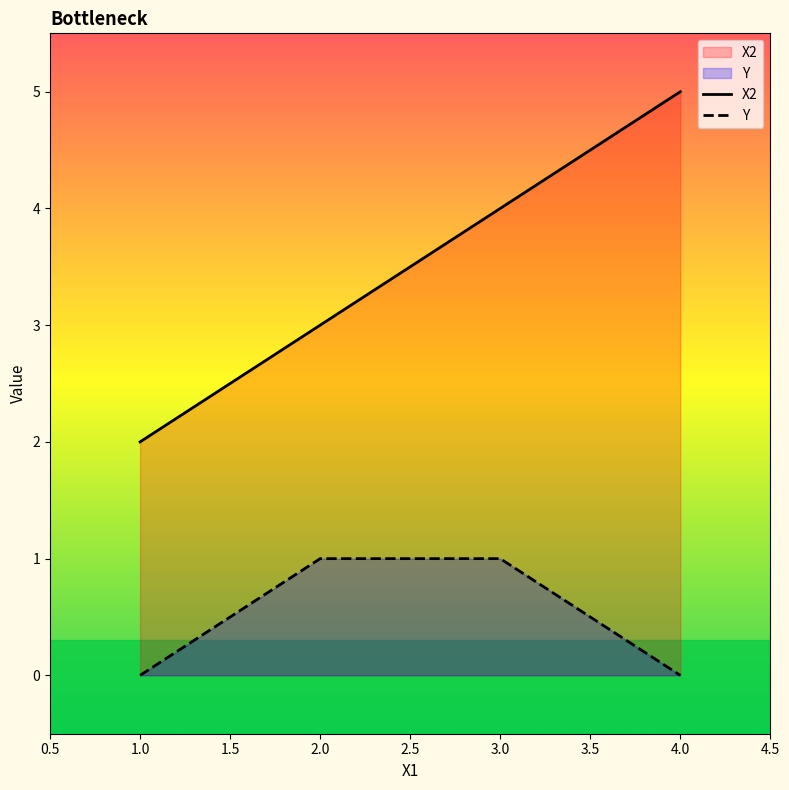

True or false: X2 and Y intersect in this chart.

False